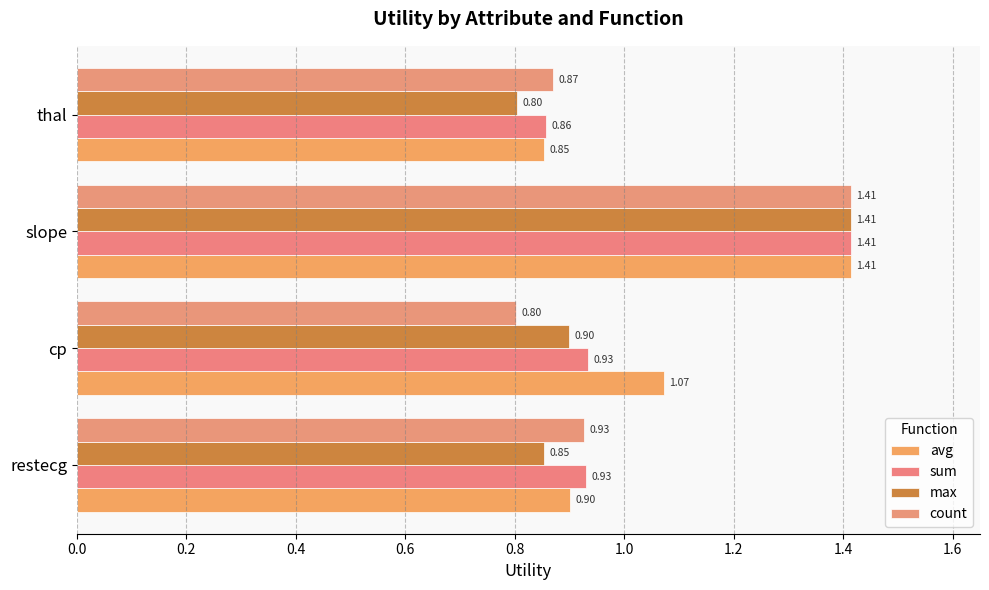

Rank the series by their maximum value, from lowest to highest.

avg, sum, max, count